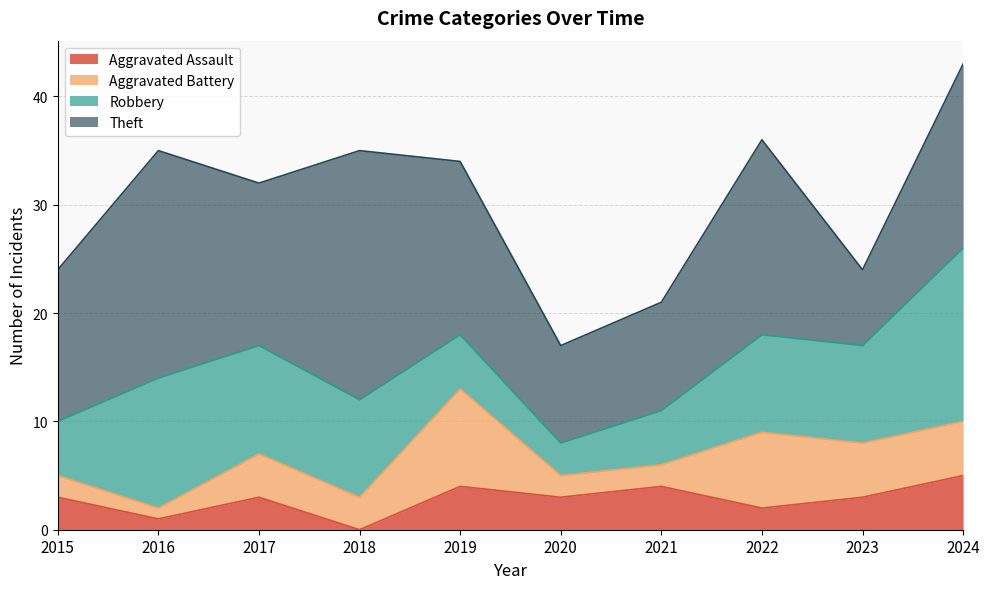

How many data points in Aggravated Assault are above 3?

3